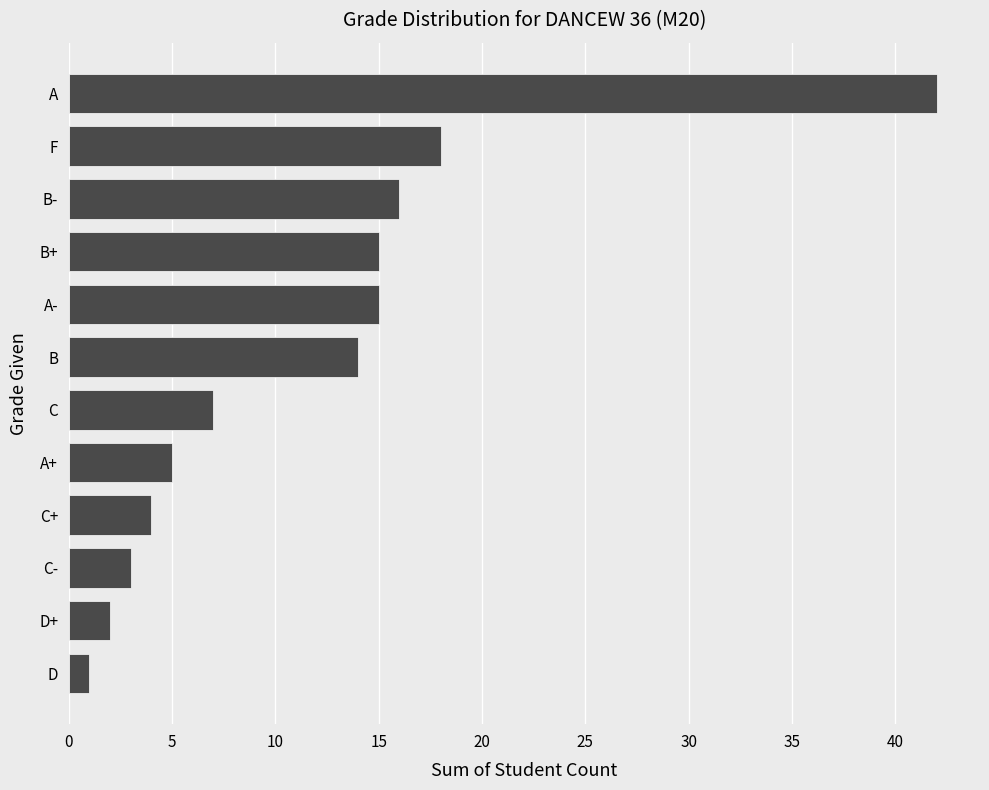

What is the average value?

12